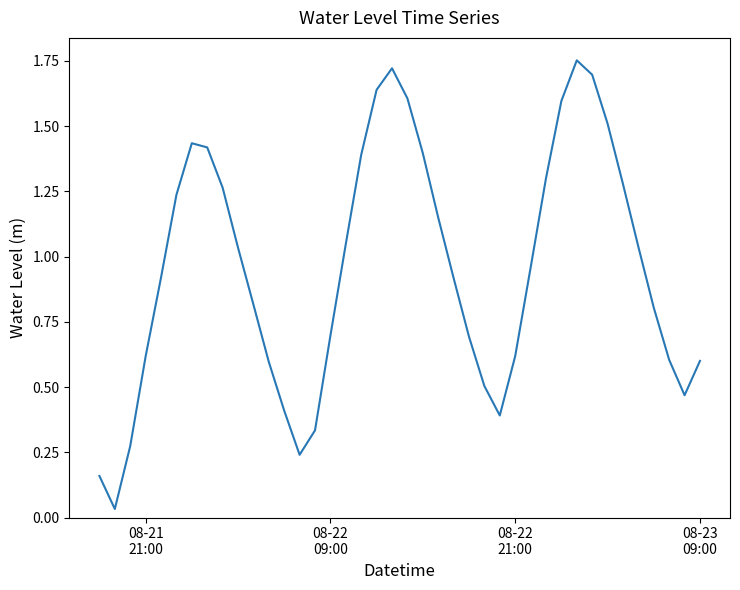

Does the chart have visible grid lines?

No